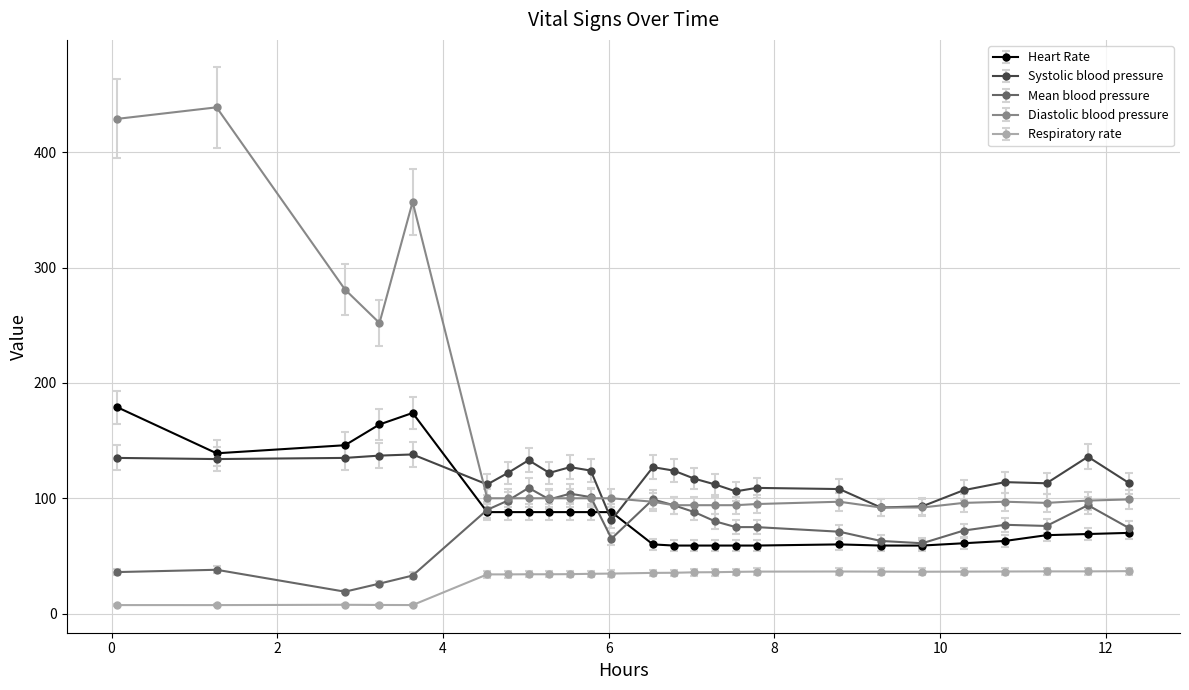

True or false: Systolic blood pressure has more than 0 interior local peaks.

True